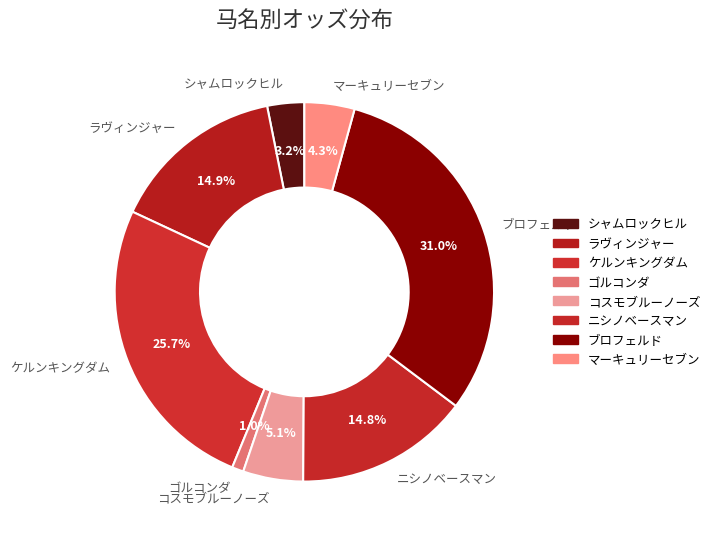

To the nearest percent, what percentage of the pie is ラヴィンジャー?

15%